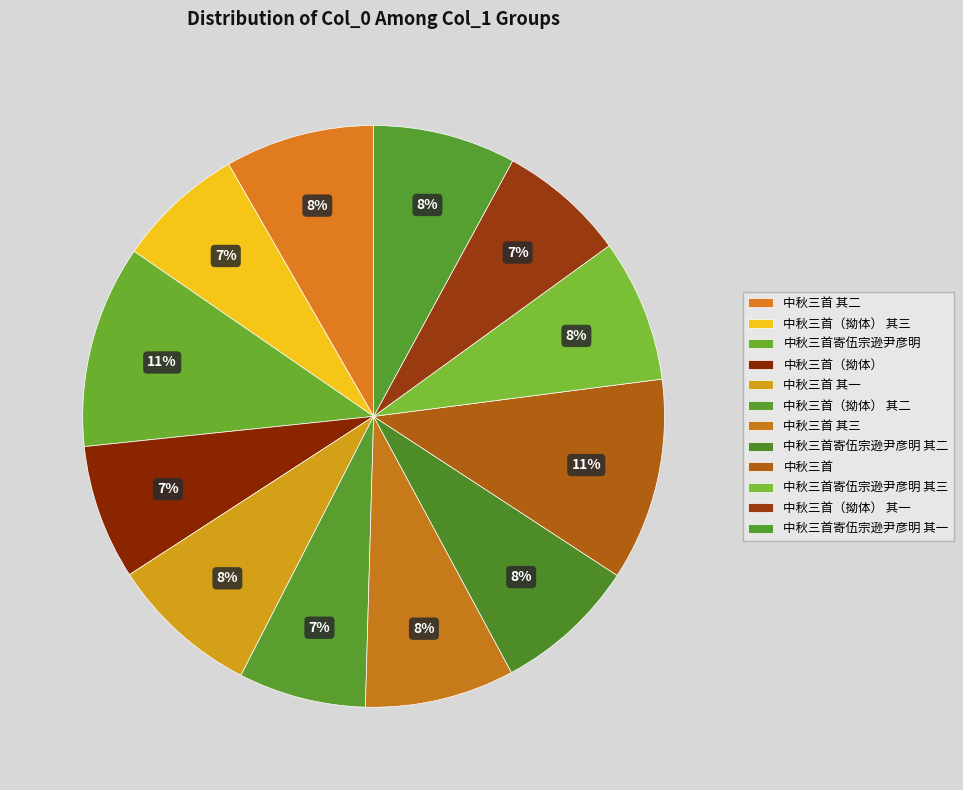

How many segments does this pie chart have?

12